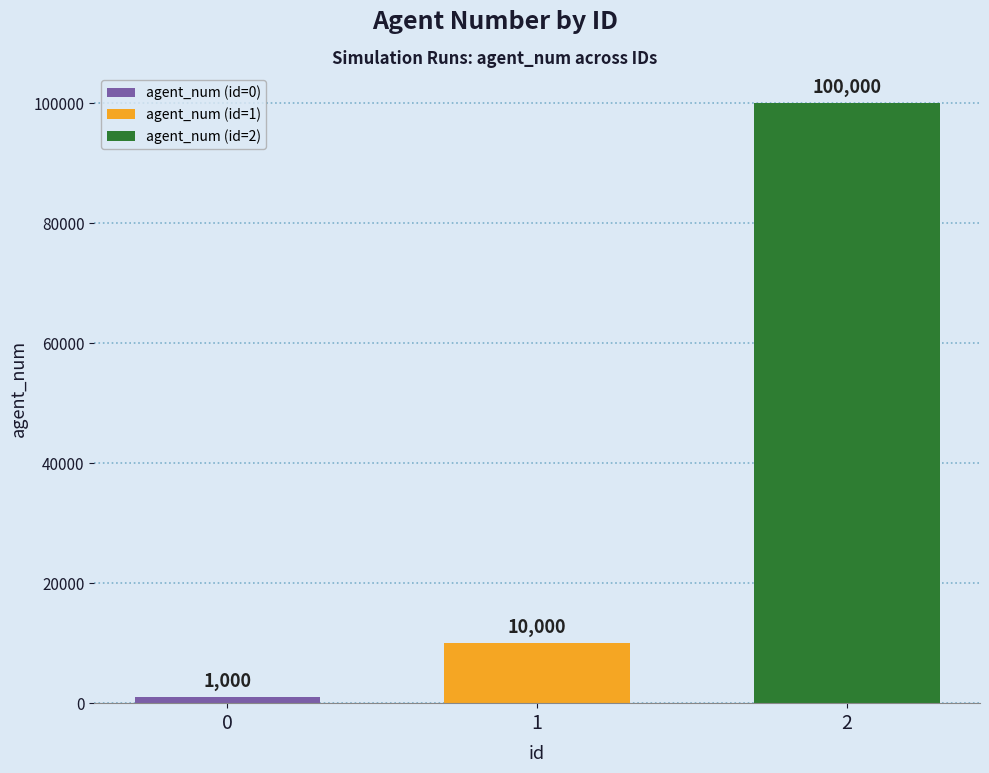

True or false: agent_num (id=2) has a value of 100000 at 1.

True